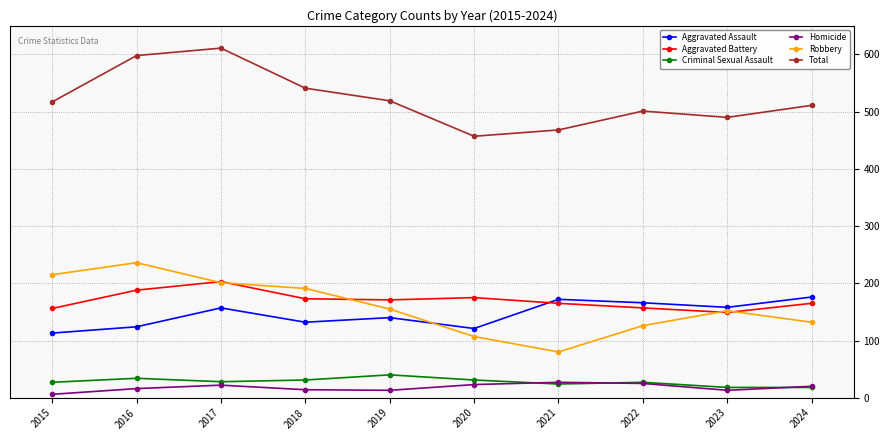

Does the chart display data point markers on the line(s)?

Yes